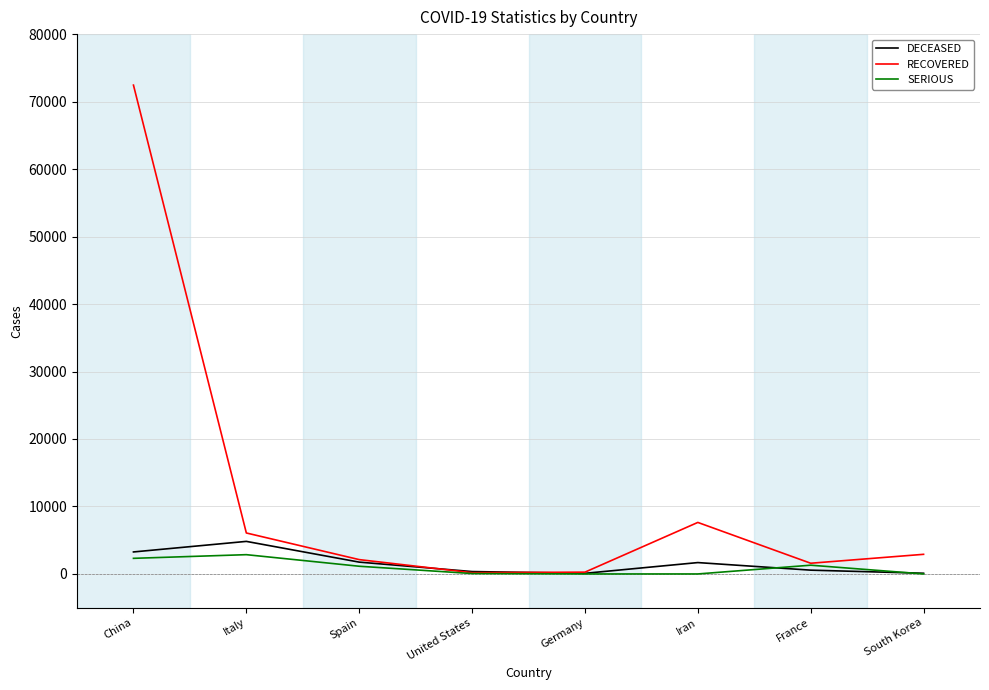

Between China and South Korea, which series saw the biggest shift?

RECOVERED